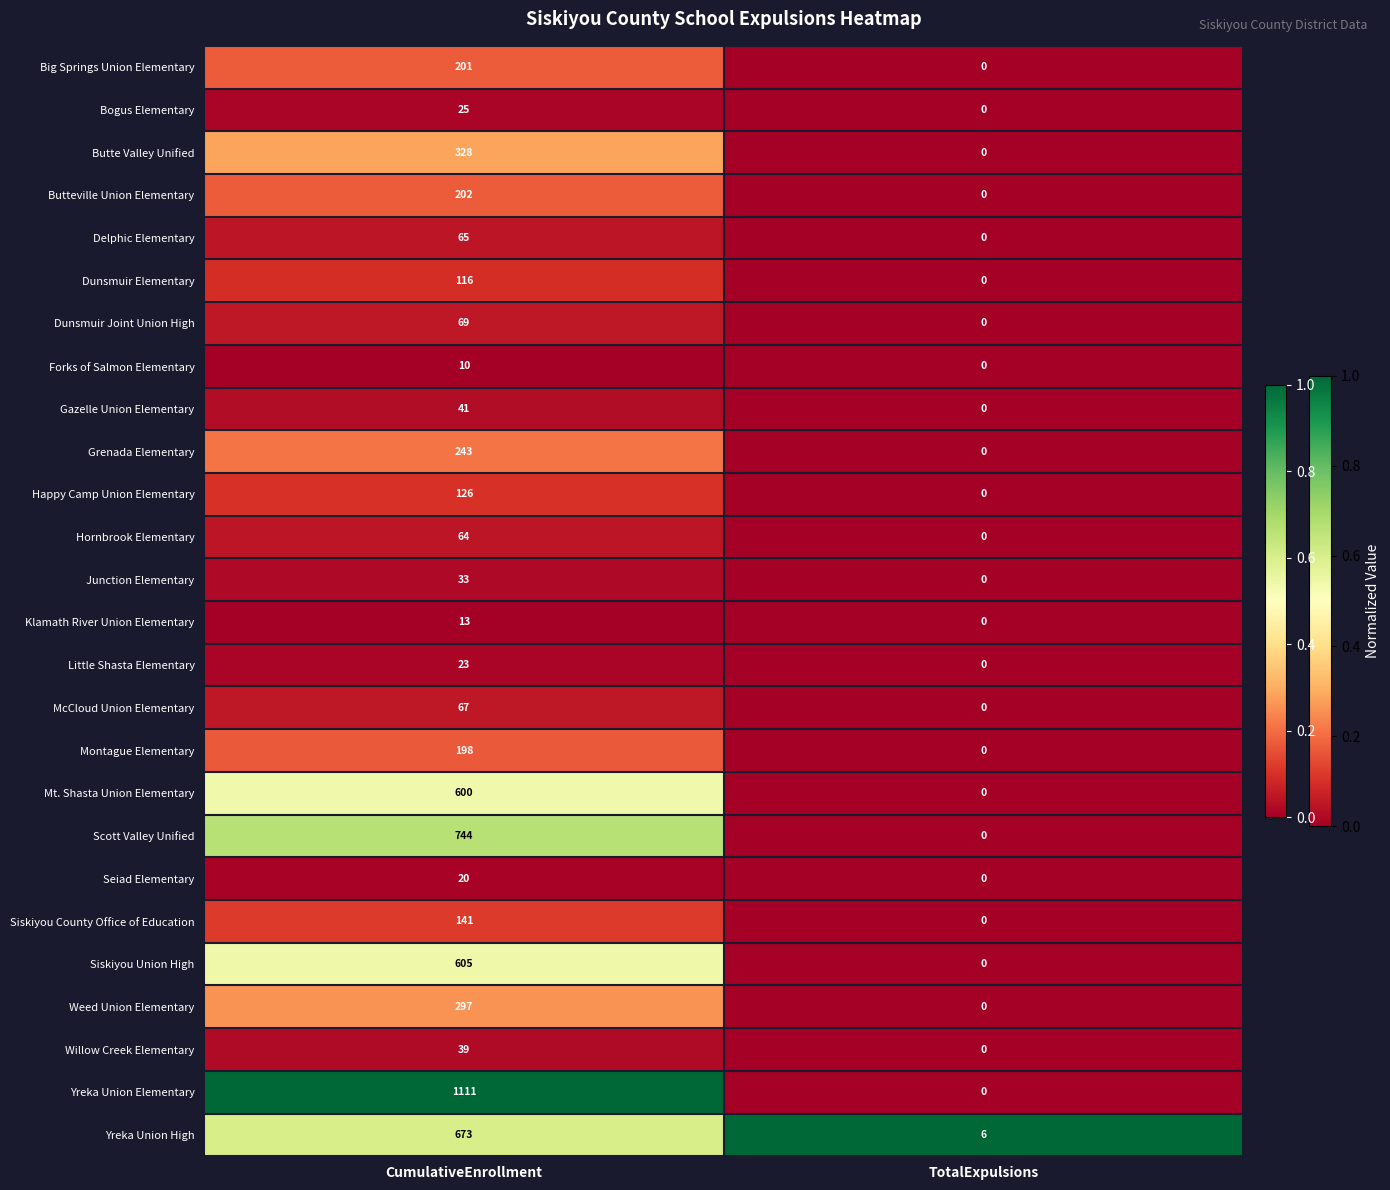

What is the sum of all Gazelle Union Elementary values?

41